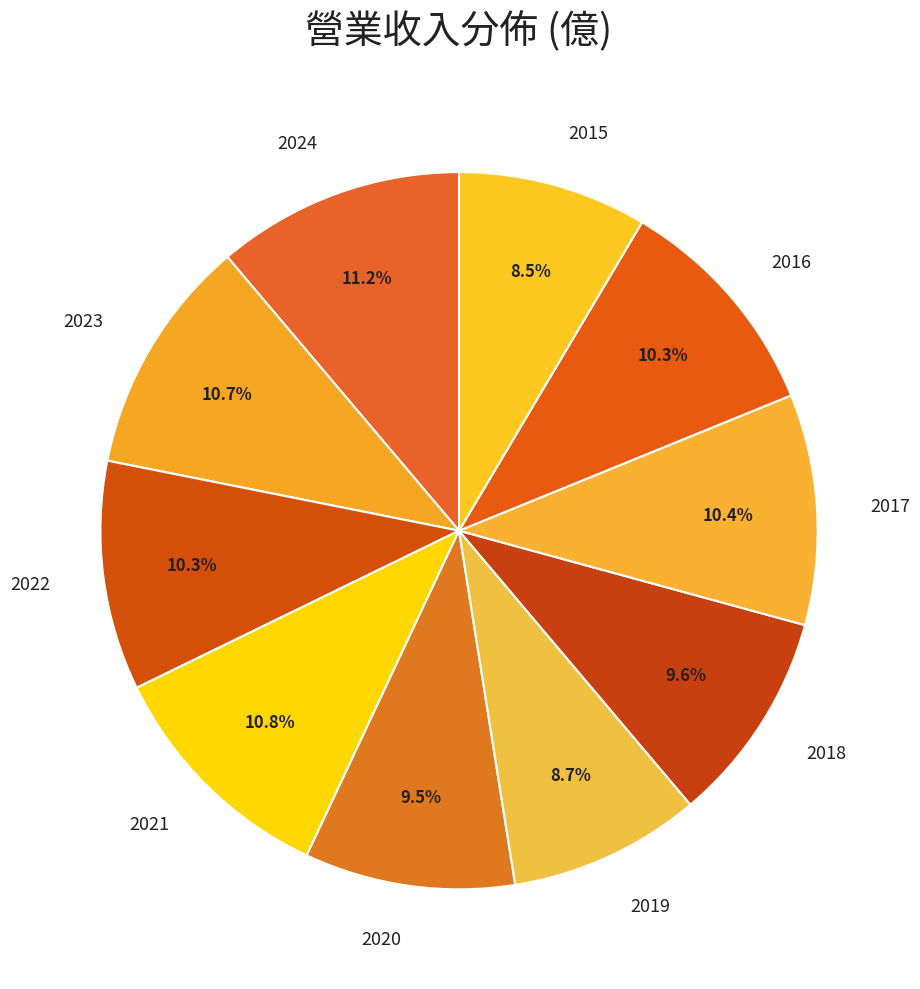

Is there a majority slice in this chart?

No